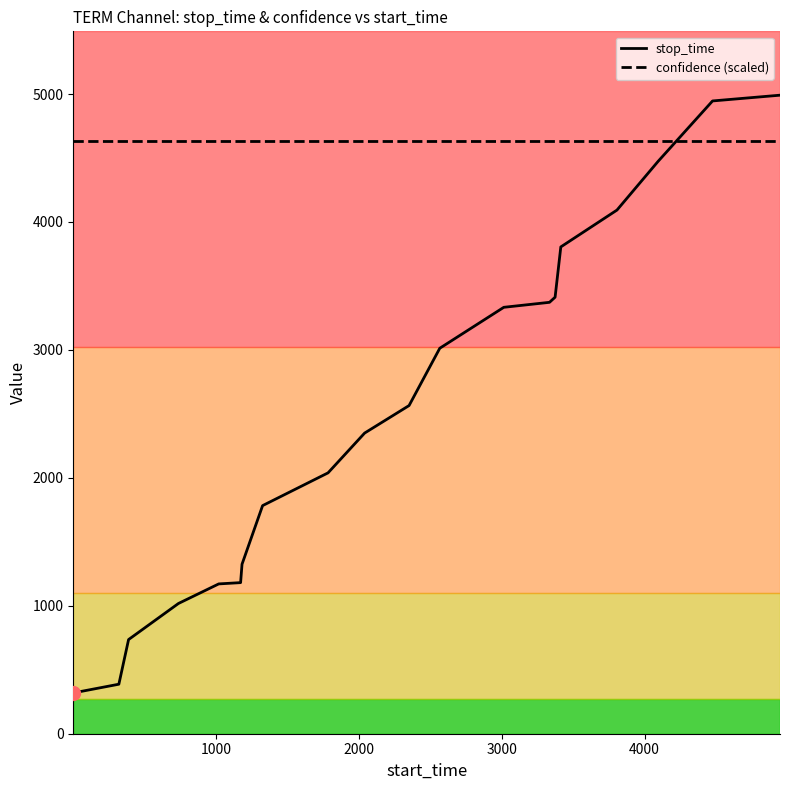

List the series in order of their peak value, lowest first.

confidence (scaled), stop_time